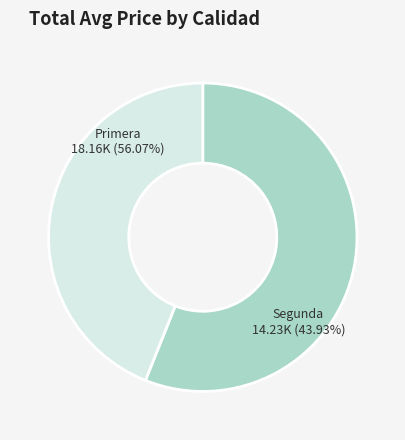

Is there a majority slice in this chart?

Yes